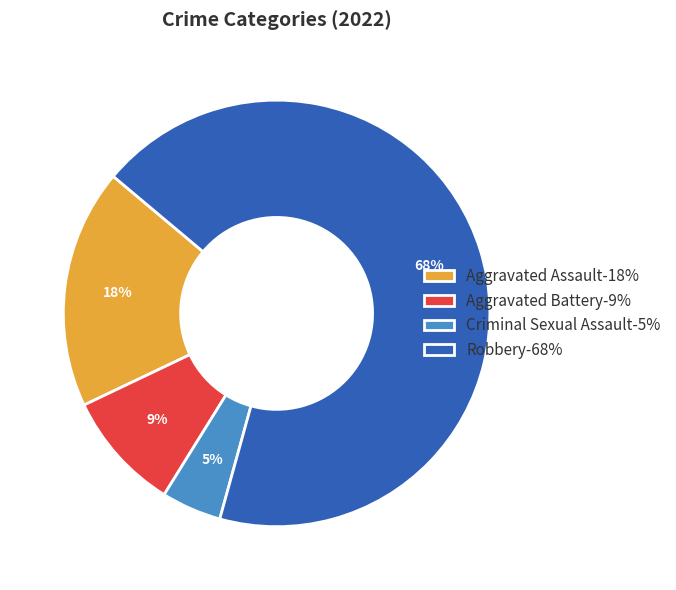

To the nearest percent, what percentage of the pie is Criminal Sexual Assault-5%?

5%